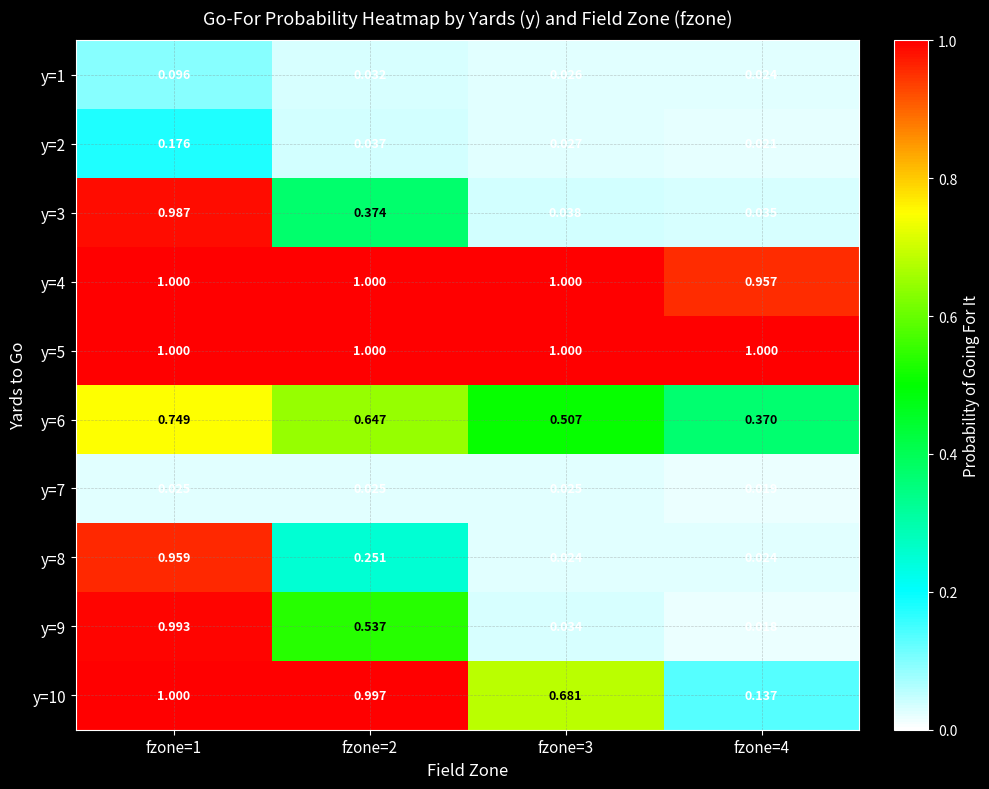

Is the value of y=1 at fzone=3 greater than the value of y=10 at fzone=3?

No